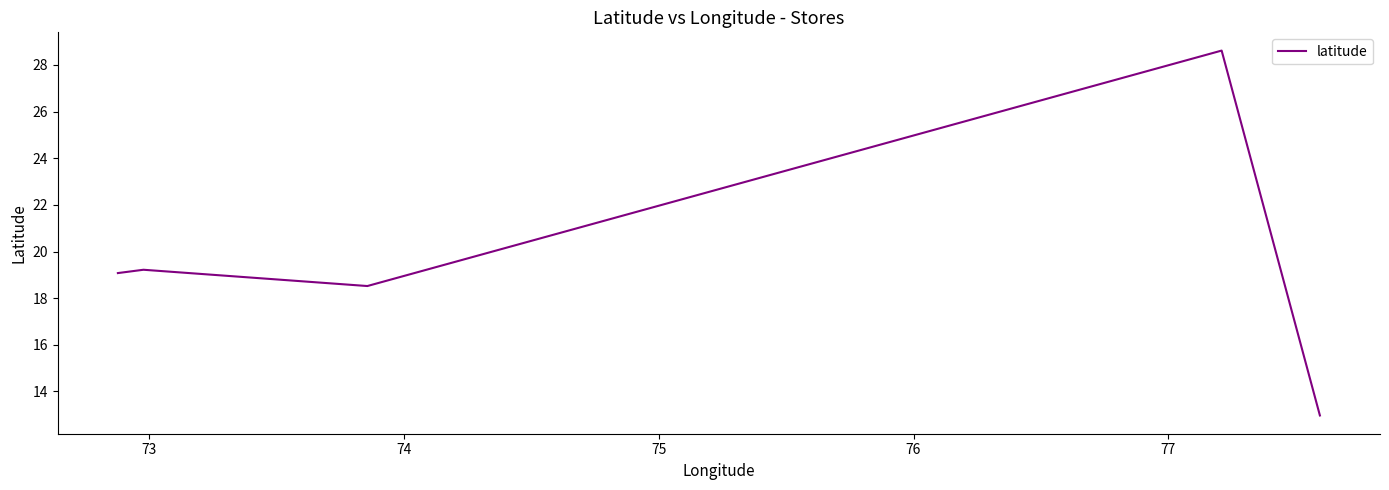

What is the average value?

19.7